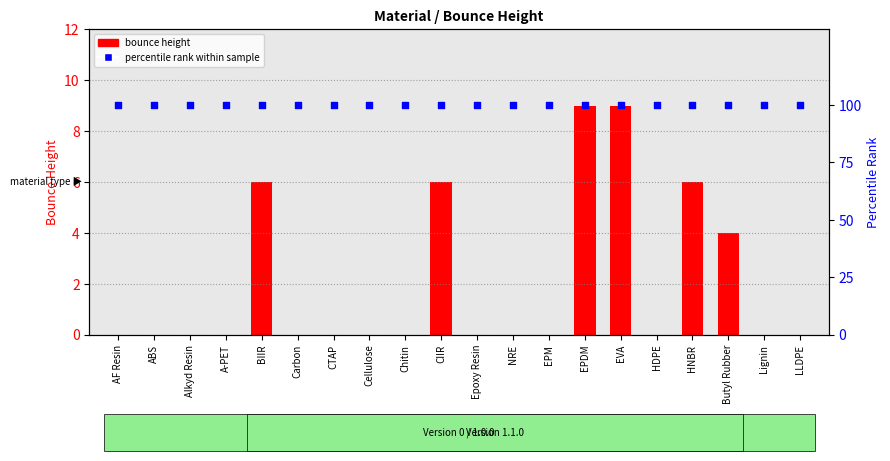

Which series reaches the maximum Y coordinate?

percentile rank within sample